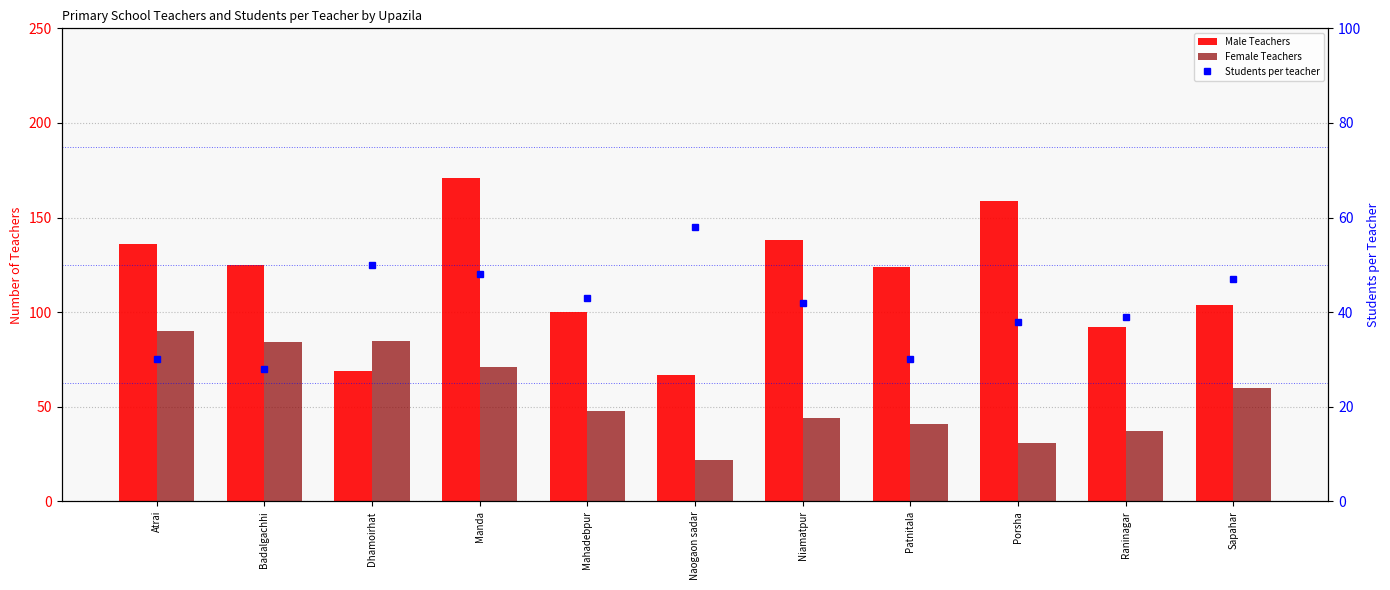

Rank the categories by Female Teachers value from highest to lowest.

Atrai, Dhamoirhat, Badalgachhi, Manda, Sapahar, Mahadebpur, Niamatpur, Patnitala, Raninagar, Porsha, Naogaon sadar